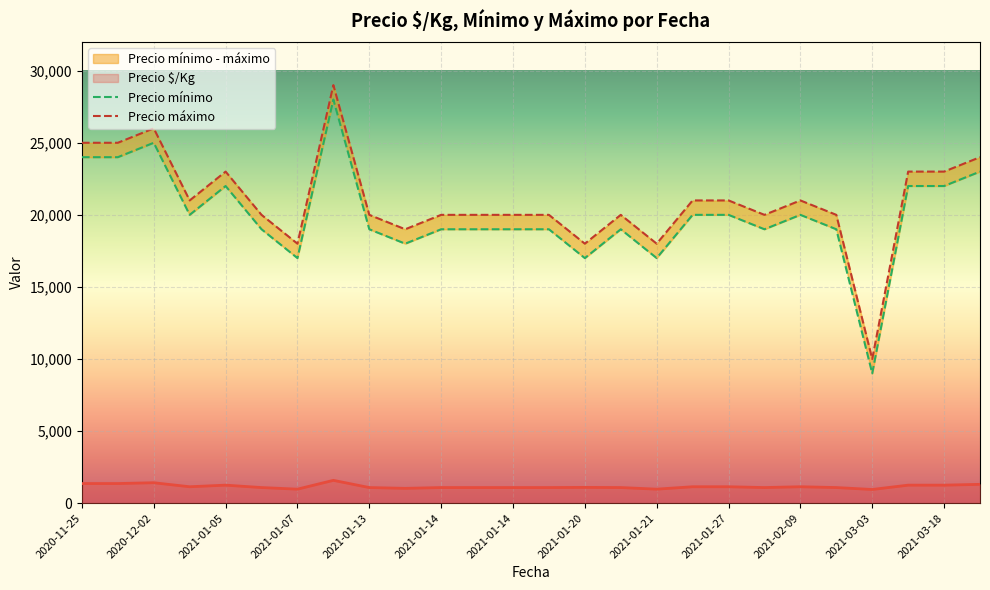

How many lines are shown in the chart?

3